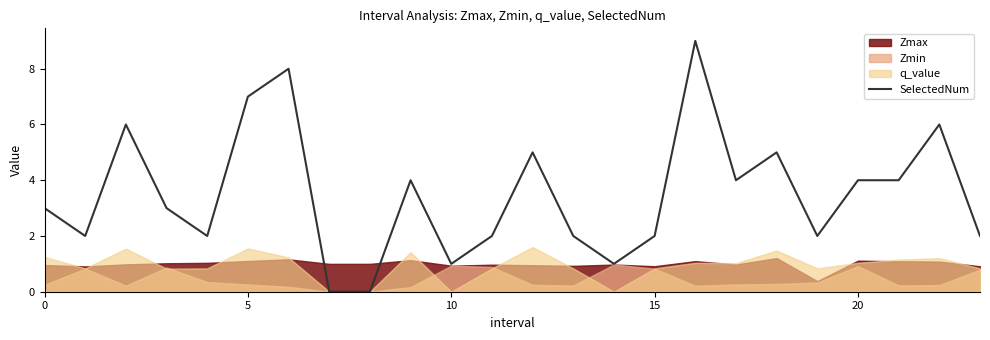

The chart shows a value of 2 at 23. True or false?

True